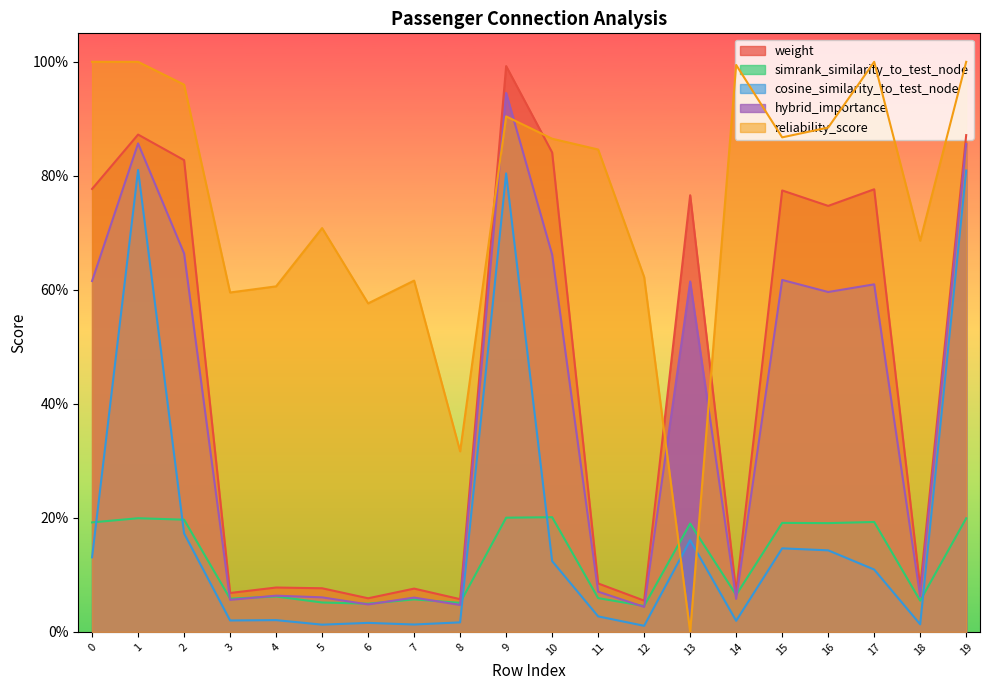

True or false: weight has more than 1 interior local peaks.

True